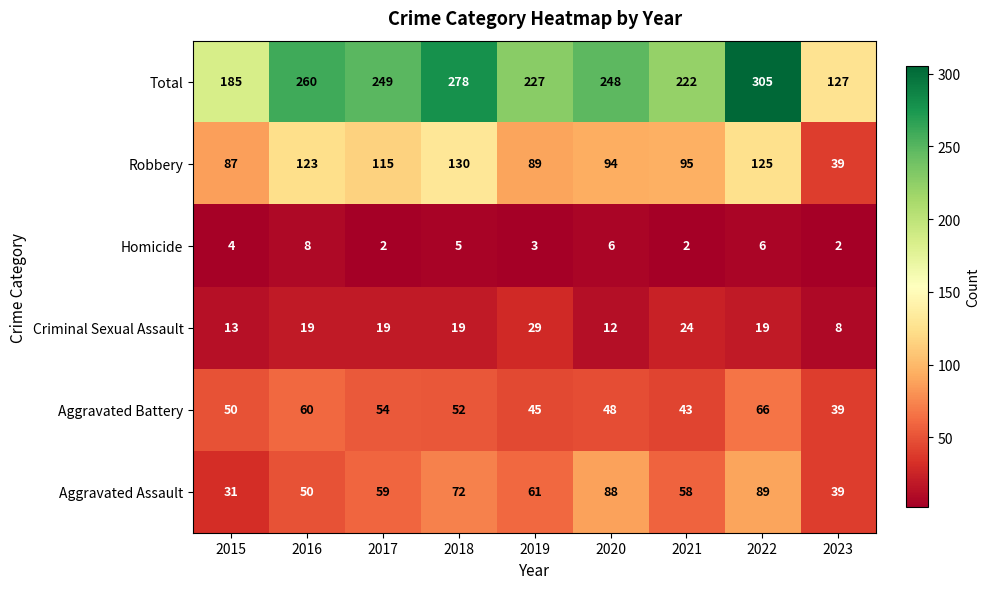

Is it true that Criminal Sexual Assault equals 8 at 2023?

True